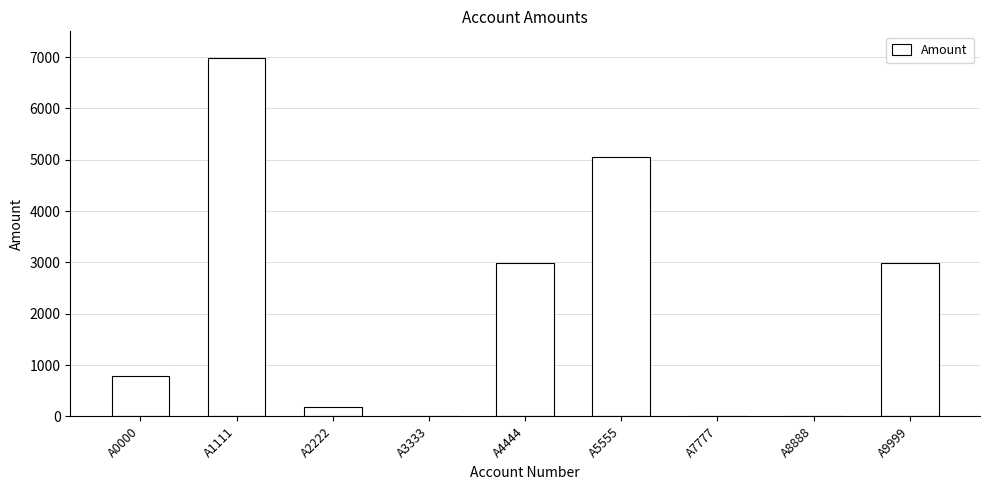

Are the bars horizontal?

No